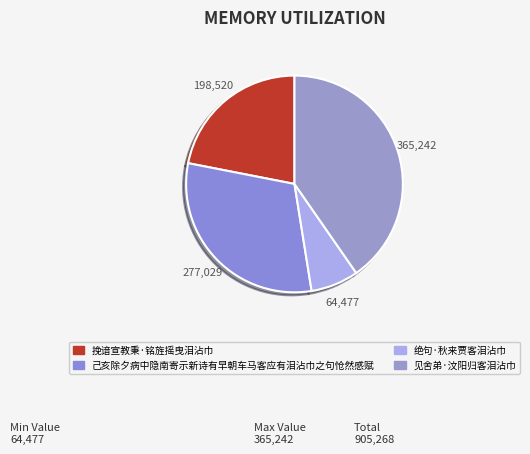

What is the largest slice in the pie chart?

见舍弟·汶阳归客泪沾巾